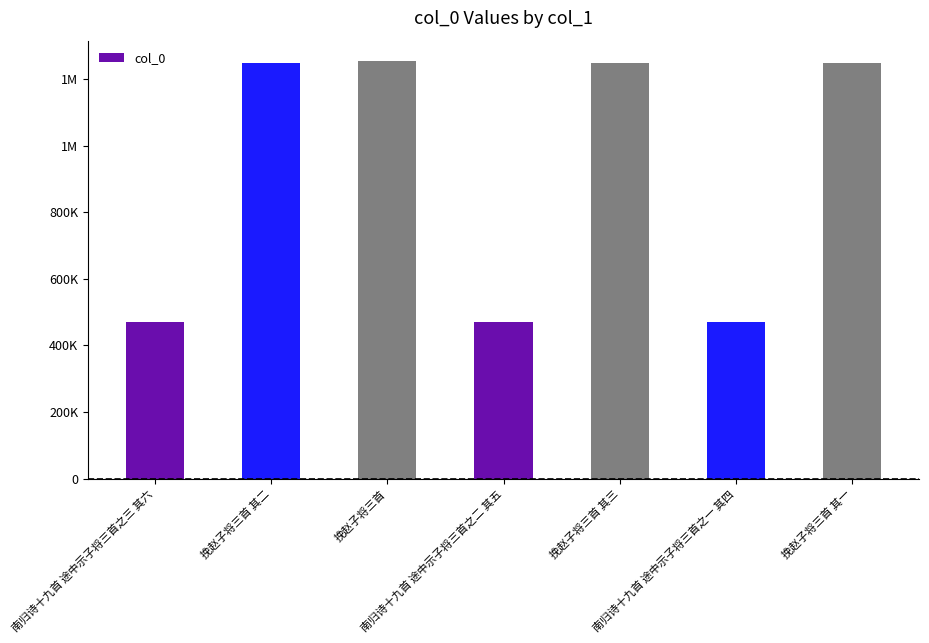

What is the label of the 1st bar from the right?

挽赵子将三首 其一